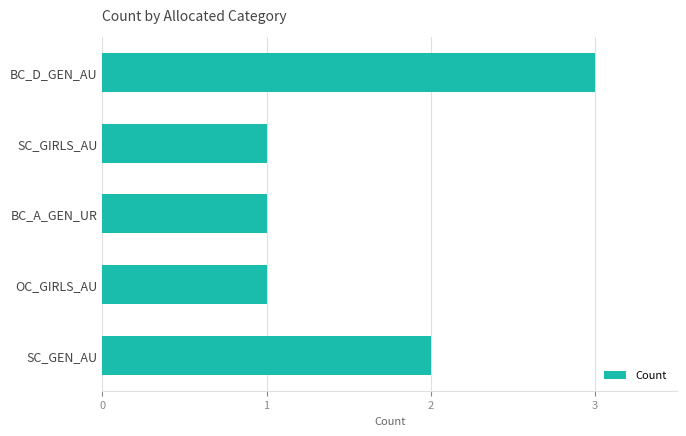

Where is the data nearest to the value 2?

SC_GEN_AU